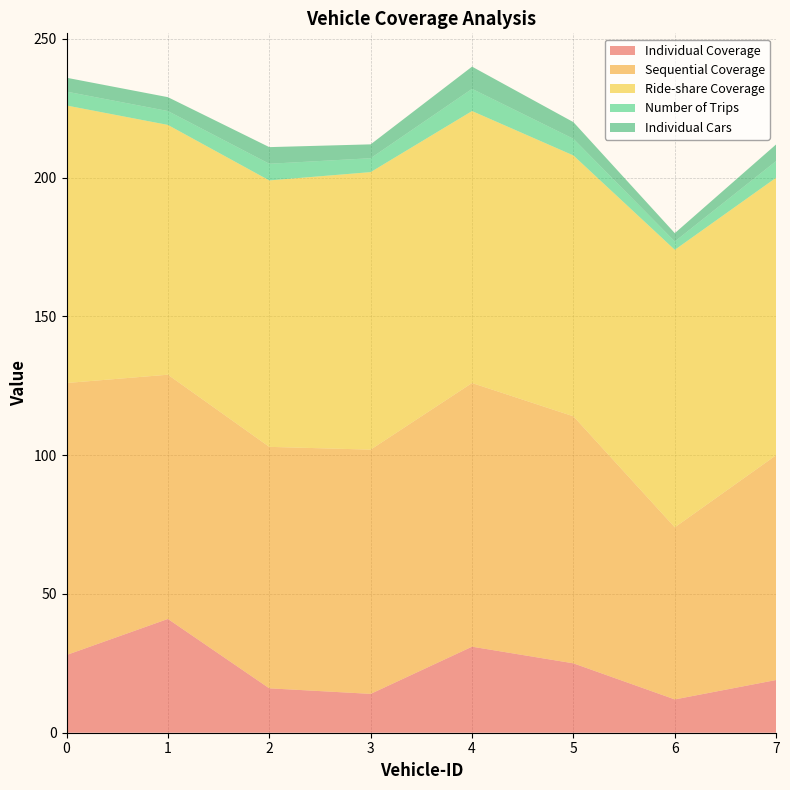

Reading left to right, transcribe all the data shown in this chart.

Individual Coverage: 0=28	1=41	2=16	3=14	4=31	5=25	6=12	7=19
Sequential Coverage: 0=98	1=88	2=87	3=88	4=95	5=89	6=62	7=81
Ride-share Coverage: 0=100	1=90	2=96	3=100	4=98	5=94	6=100	7=100
Number of Trips: 0=5	1=5	2=6	3=5	4=8	5=6	6=3	7=6
Individual Cars: 0=5	1=5	2=6	3=5	4=8	5=6	6=3	7=6